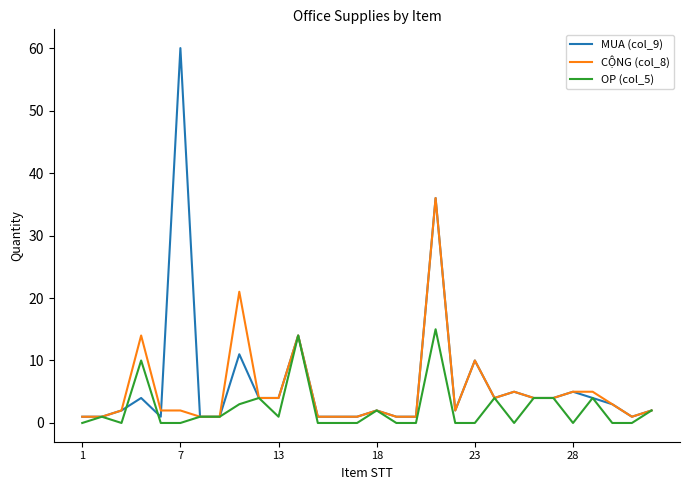

At how many categories does at least one series exceed 32?

2